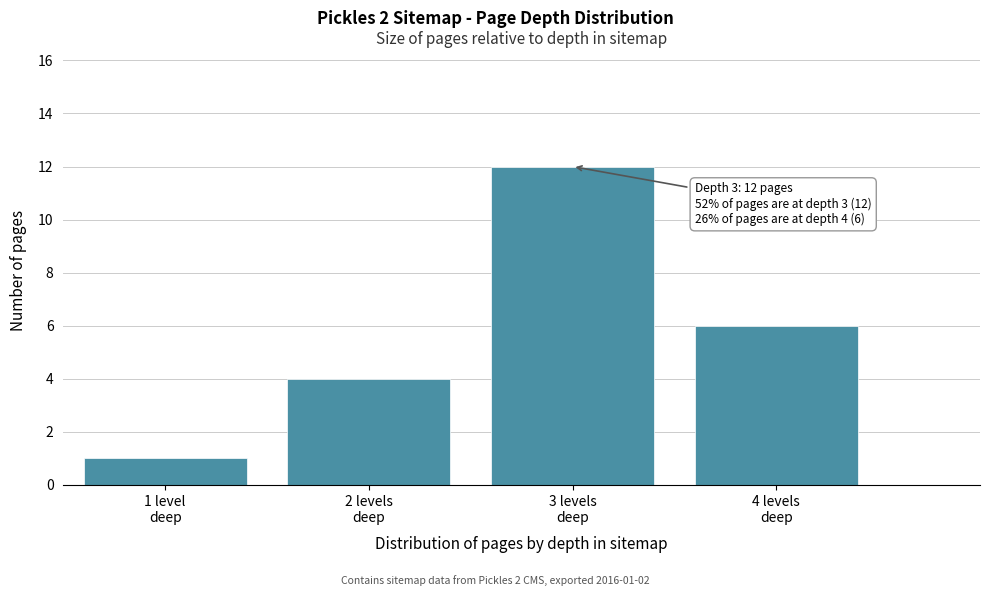

Reading left to right, list all the values displayed in this chart.

1	4	12	6